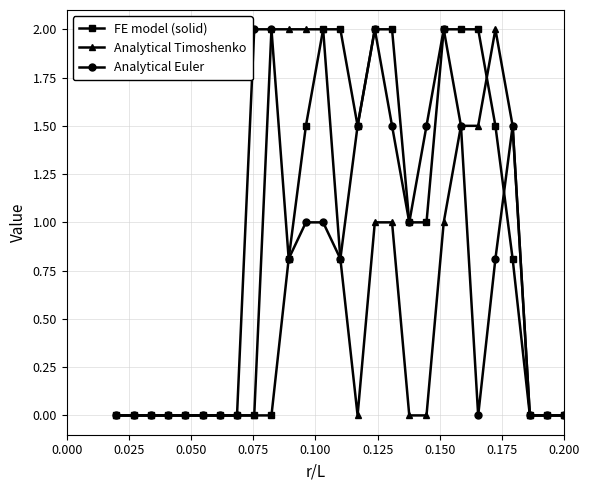

Is this an area chart (filled region under the line)?

No